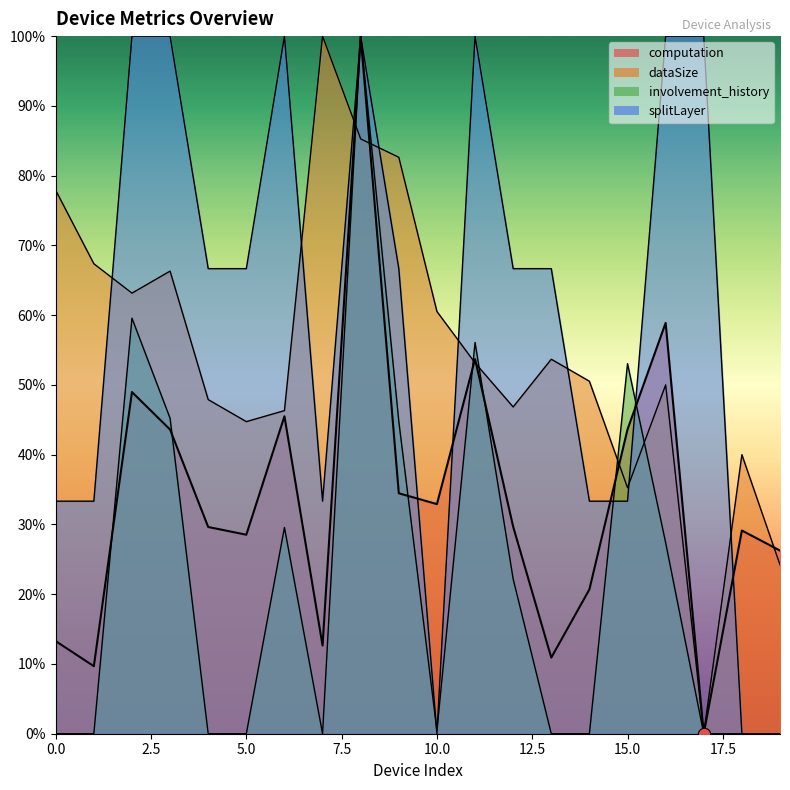

Which series has the largest Y range (max minus min)?

computation